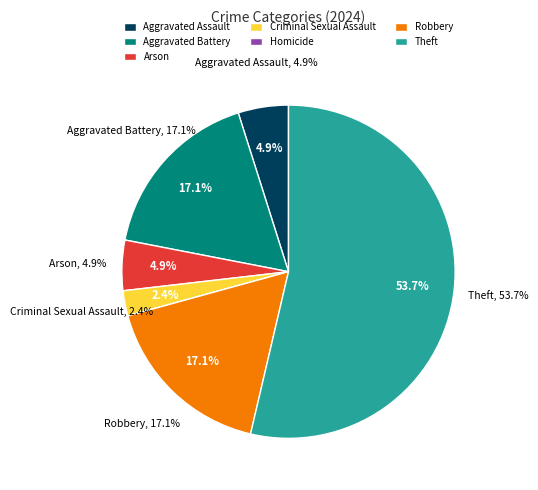

True or false: Criminal Sexual Assault accounts for 2% of the total.

True